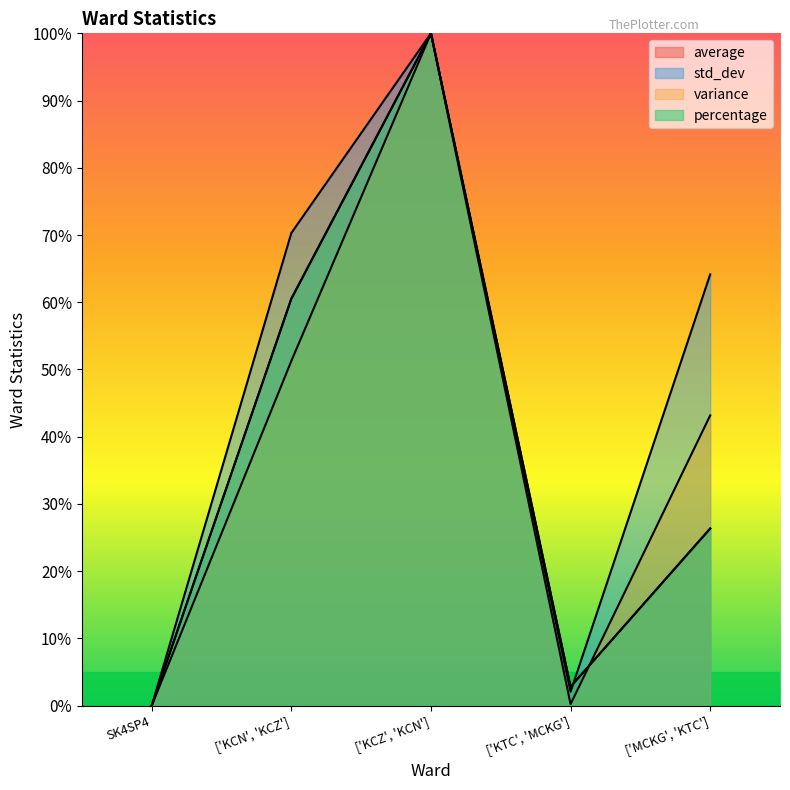

What is the difference between the second highest and minimum values in the percentage series?

60.5